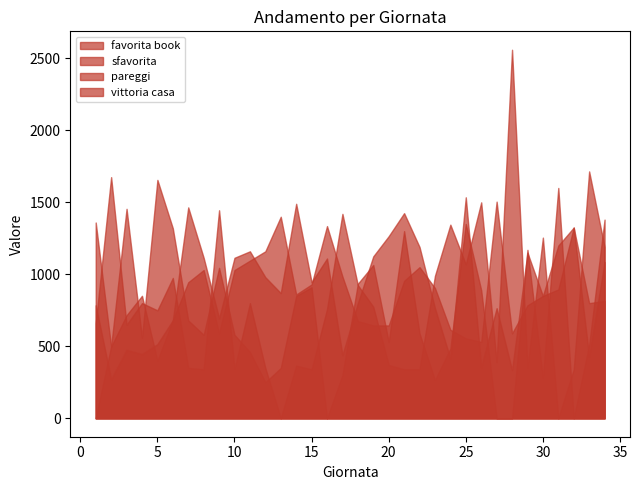

At how many categories does at least one series exceed 1150?

27